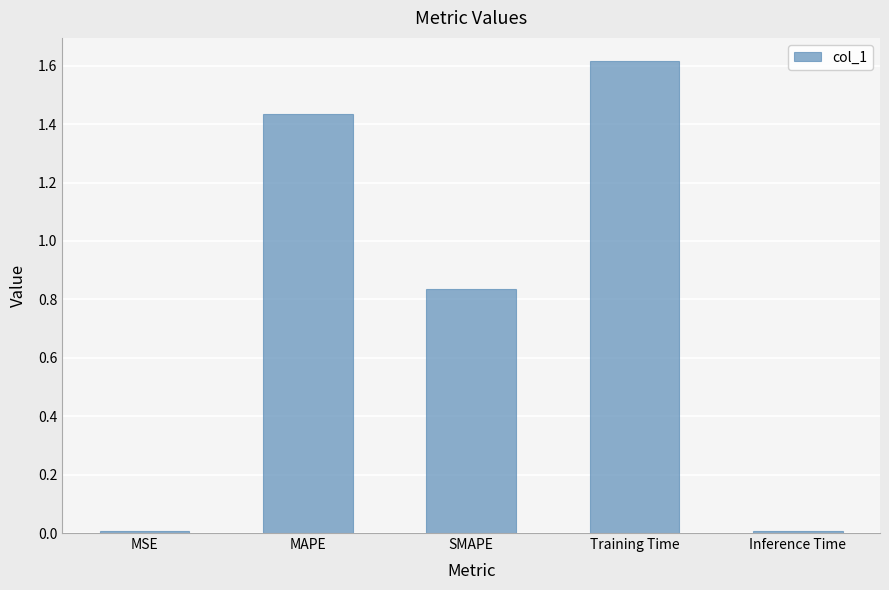

What is the label of the 3rd bar from the left?

SMAPE